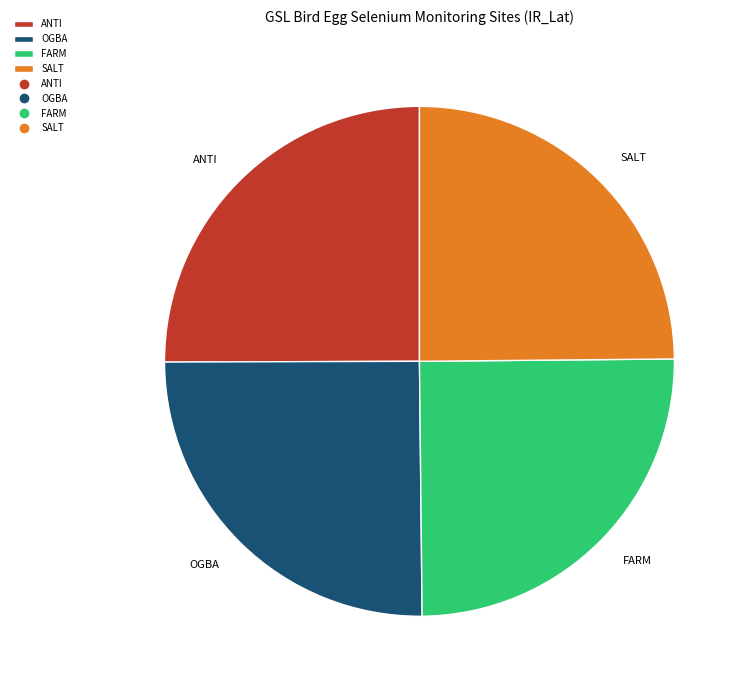

Does any single category account for the majority?

No